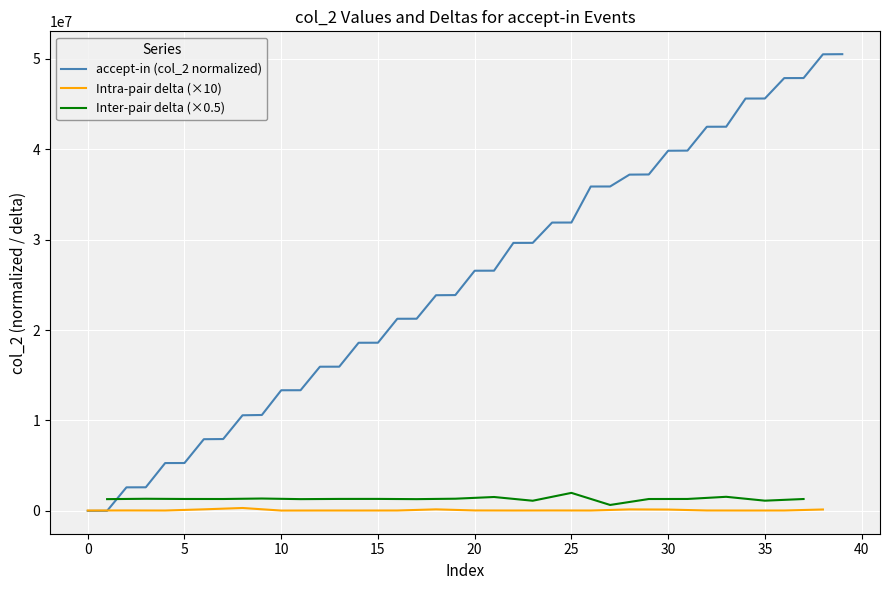

The chart shows a value of 43237411 at 20. True or false?

False